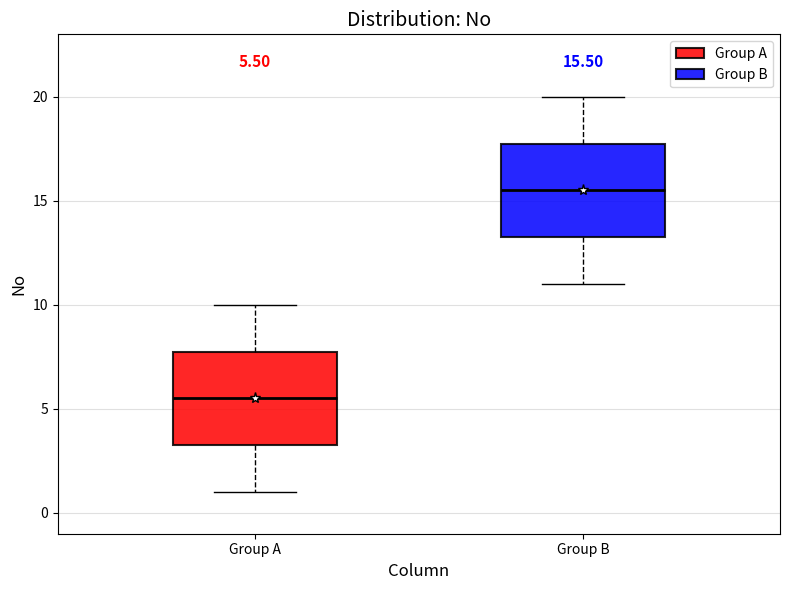

Which box's median line is the lowest?

Group A